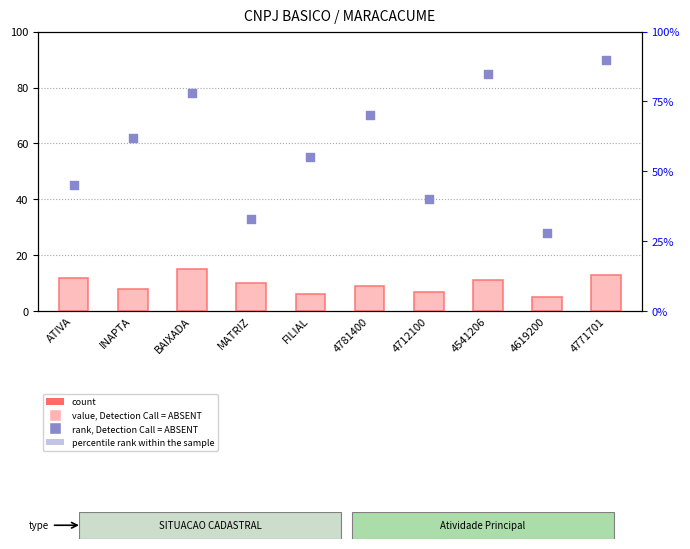

What are all the series names shown in the legend?

count, percentile rank within the sample